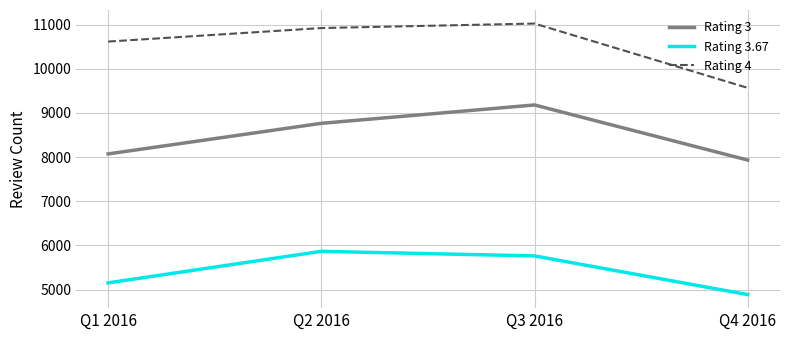

Rank the categories by Rating 3 value from highest to lowest.

Q3 2016, Q2 2016, Q1 2016, Q4 2016